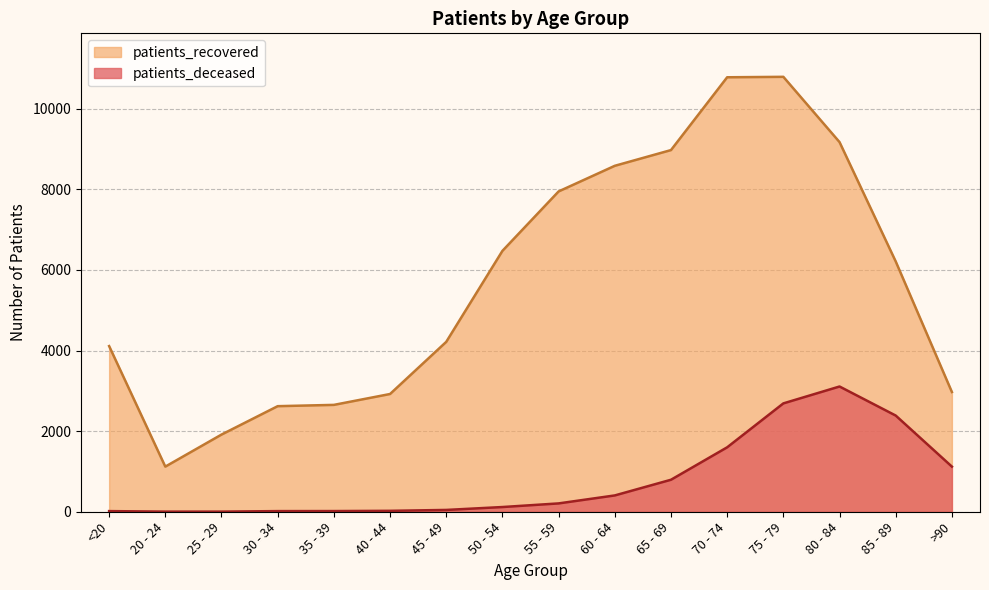

What is the difference between the patients_recovered values at <20 and 75 - 79?

6682